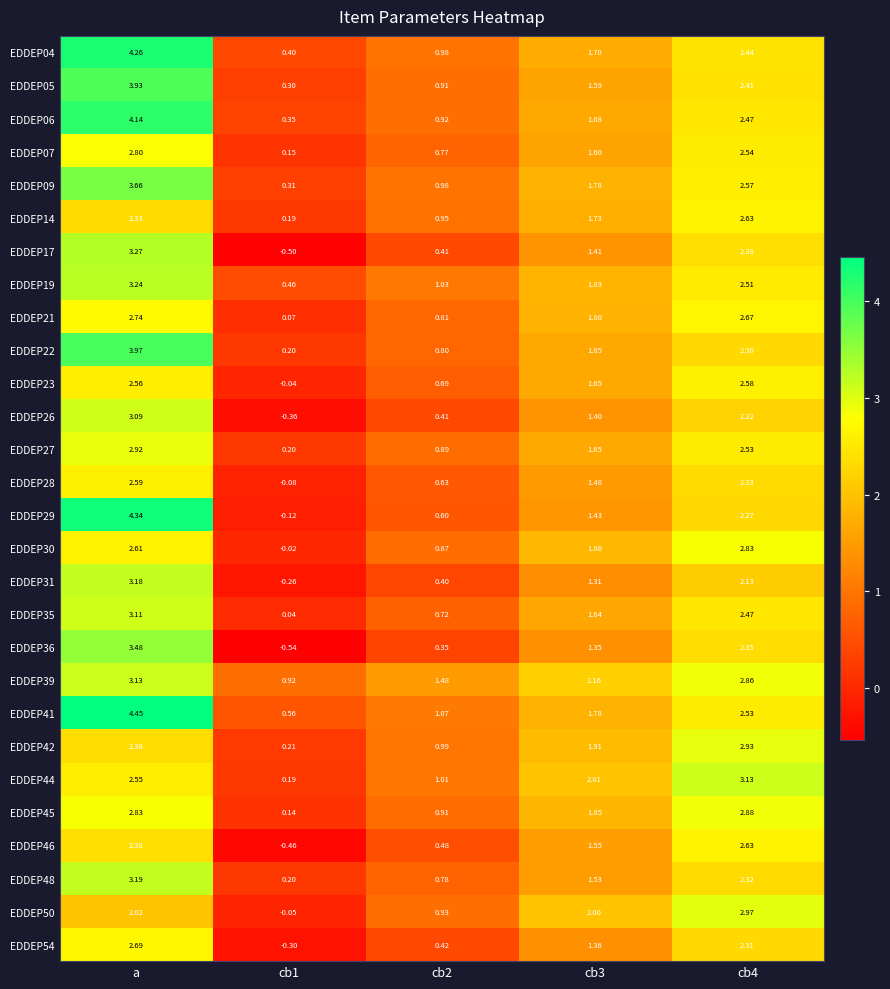

Which category has the highest value in the EDDEP29 series?

a